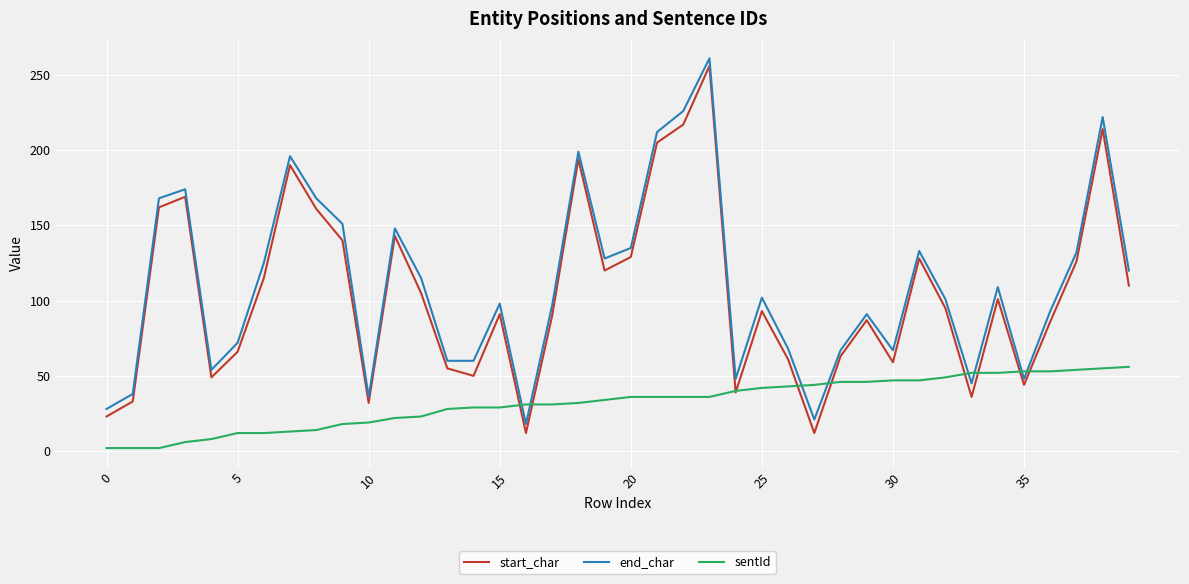

What is the greatest value displayed?

261